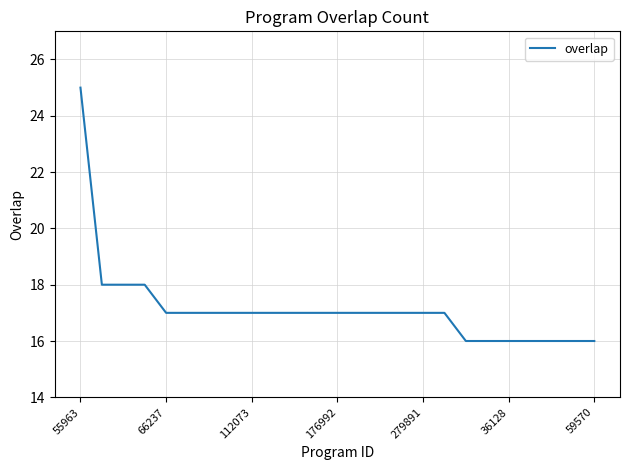

Is this an area chart (filled region under the line)?

No